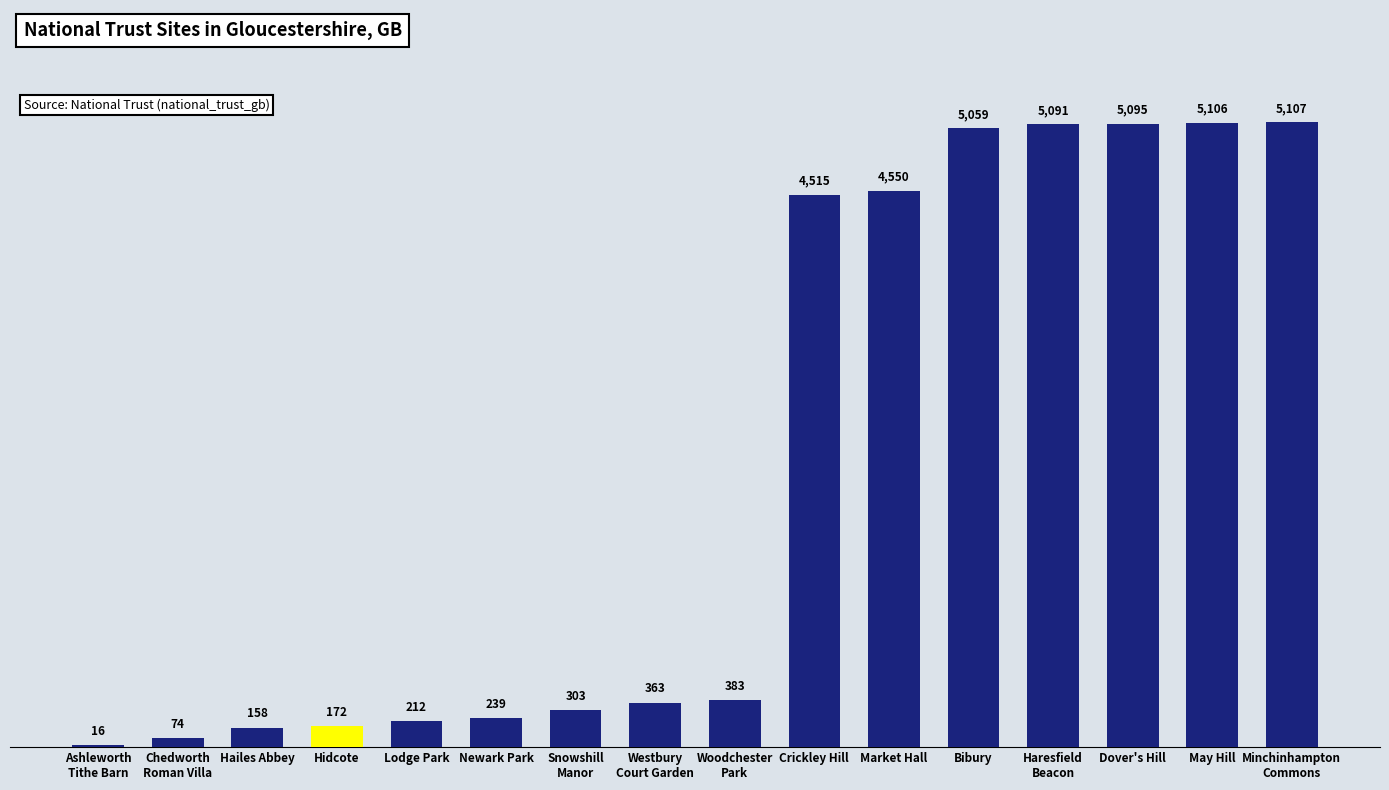

Where is the data nearest to the value 2561?

Crickley Hill